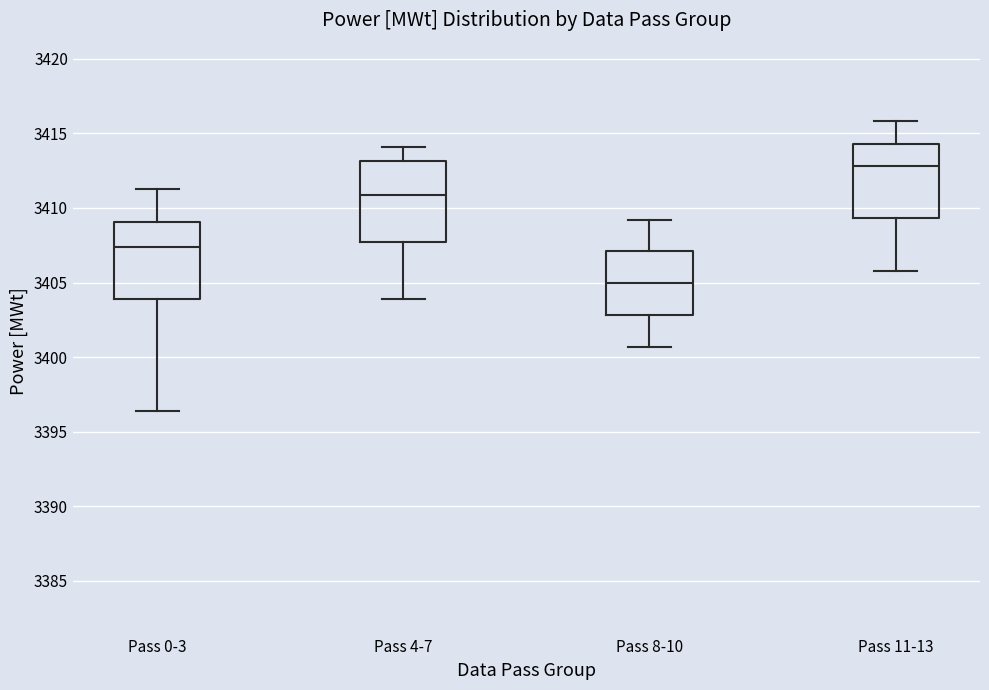

Which box's median line is the highest?

Pass 11-13